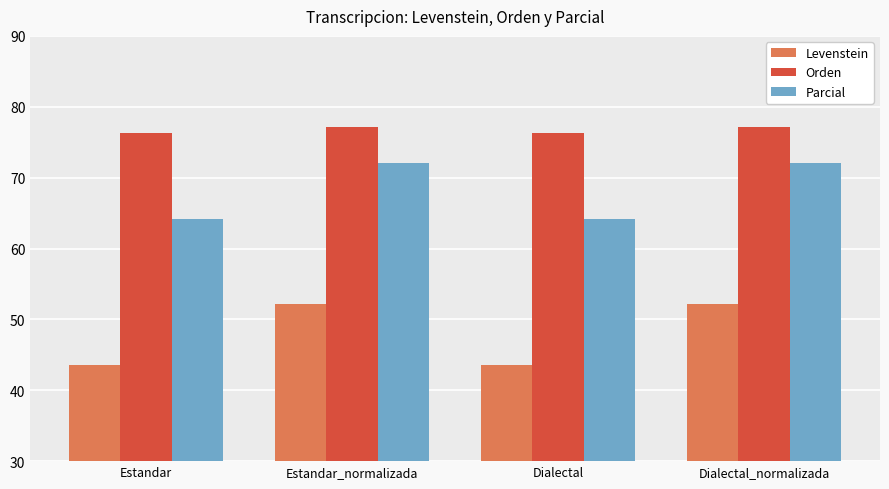

What is the difference between the highest and lowest values at Estandar?

32.7